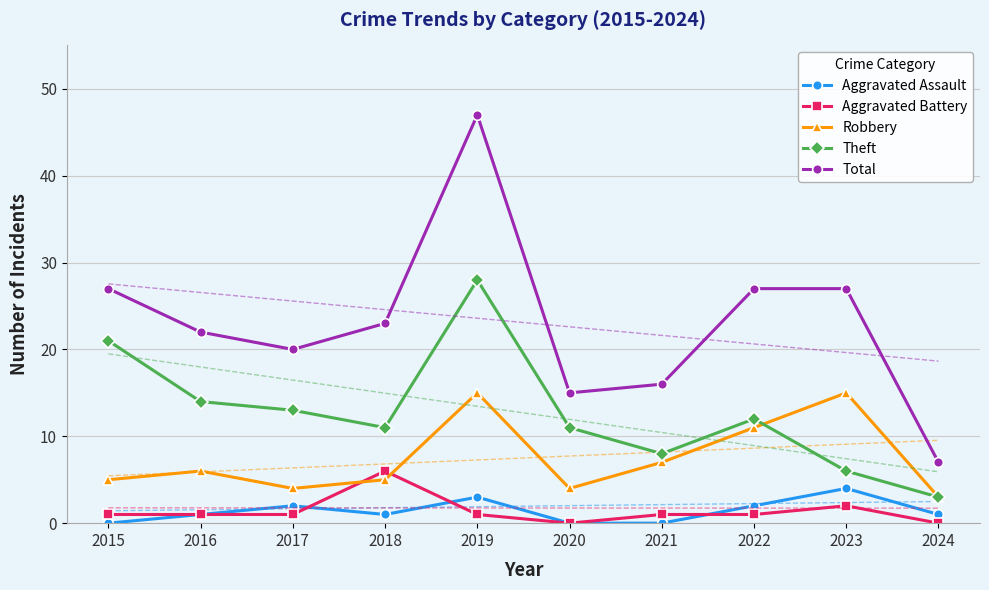

The Theft series shows 20 at 2022. True or false?

False